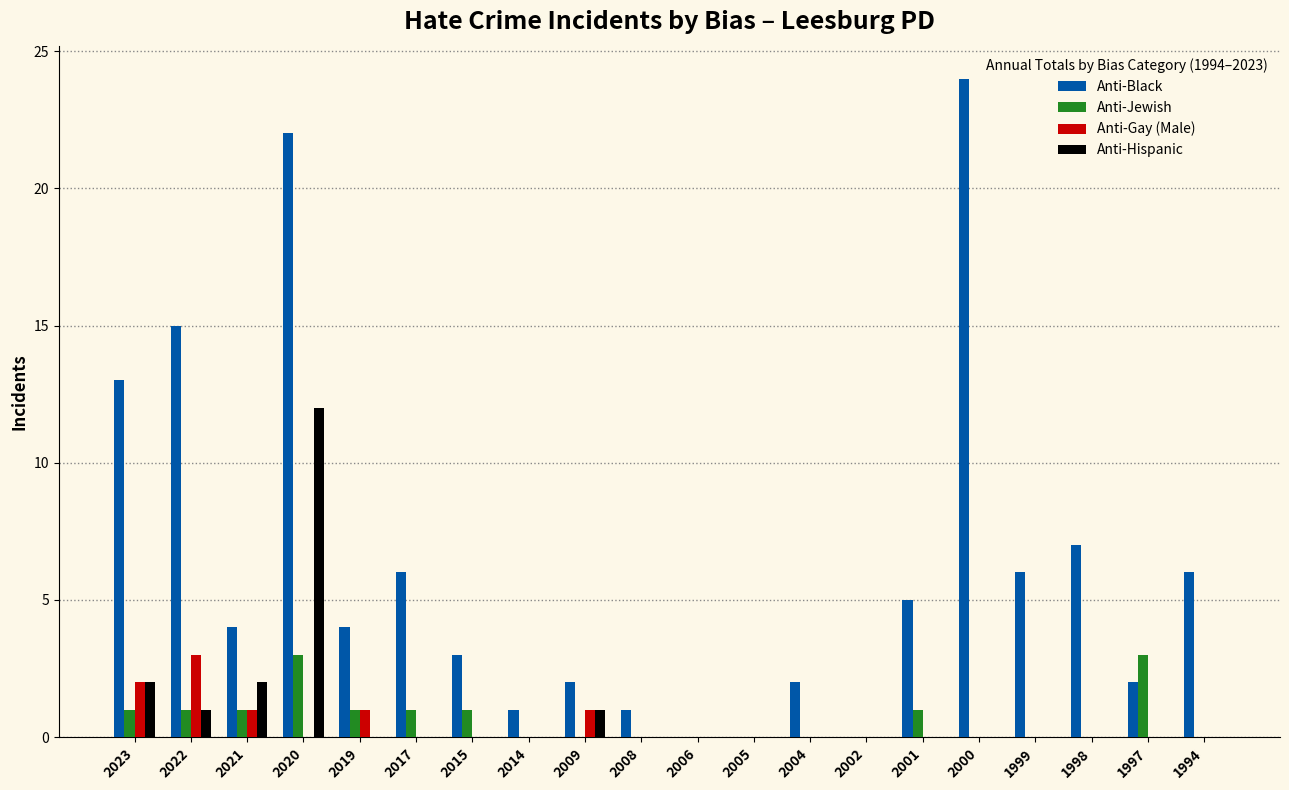

Is it true that Anti-Hispanic equals 8 at 2001?

False